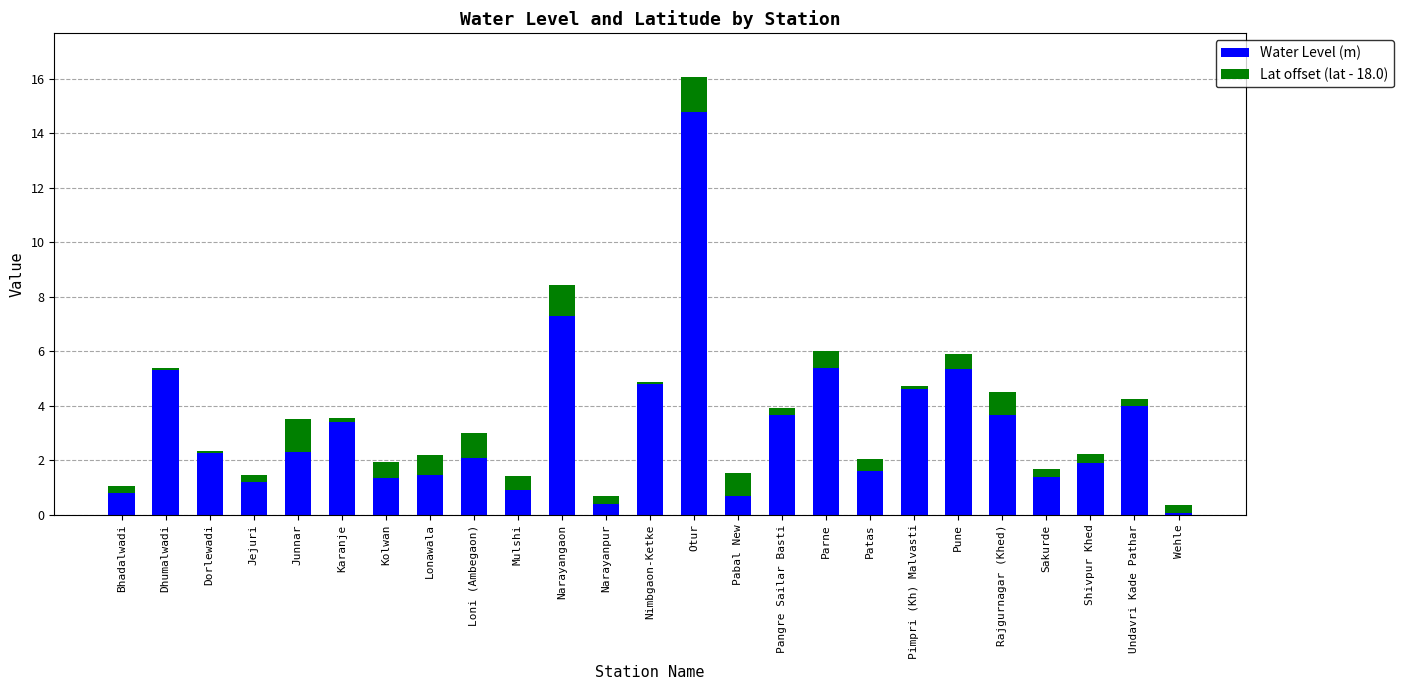

What are all the series names shown in the legend?

Water Level (m), Lat offset (lat - 18.0)